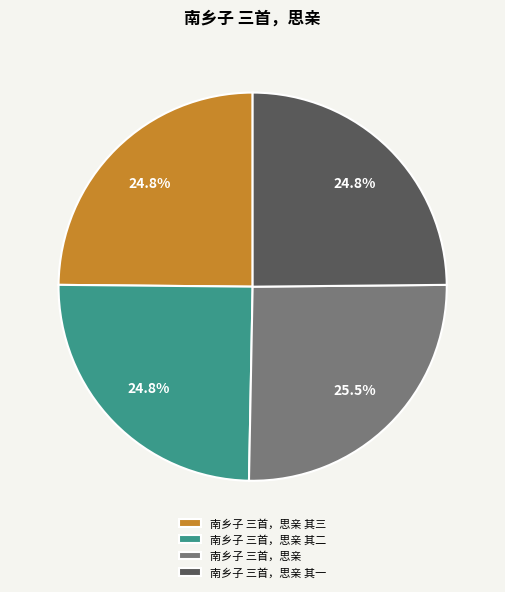

To the nearest percent, what is the difference between the 南乡子 三首，思亲 其一 and 南乡子 三首，思亲 slice percentages?

1%